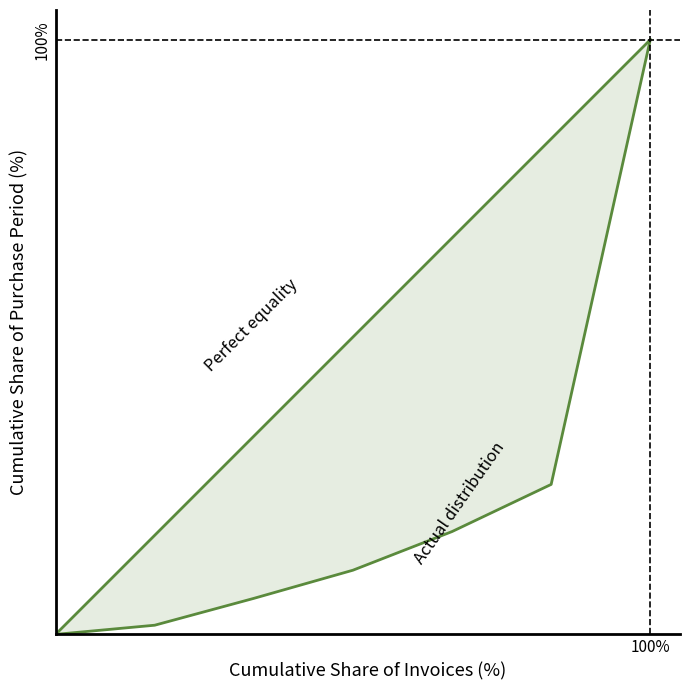

List the series in order of their overall mean, lowest first.

Actual distribution, Perfect equality